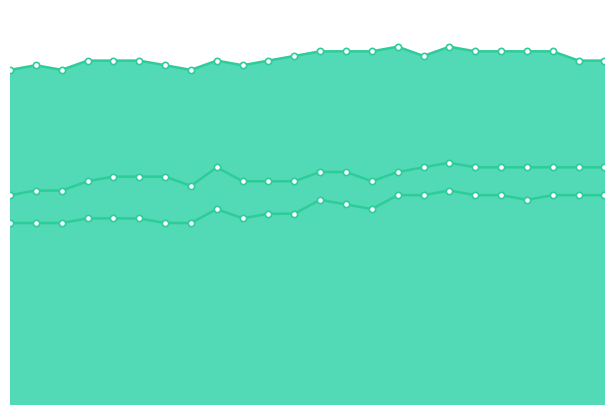

In recommend, how many points are higher than both neighbors (excluding endpoints)?

2